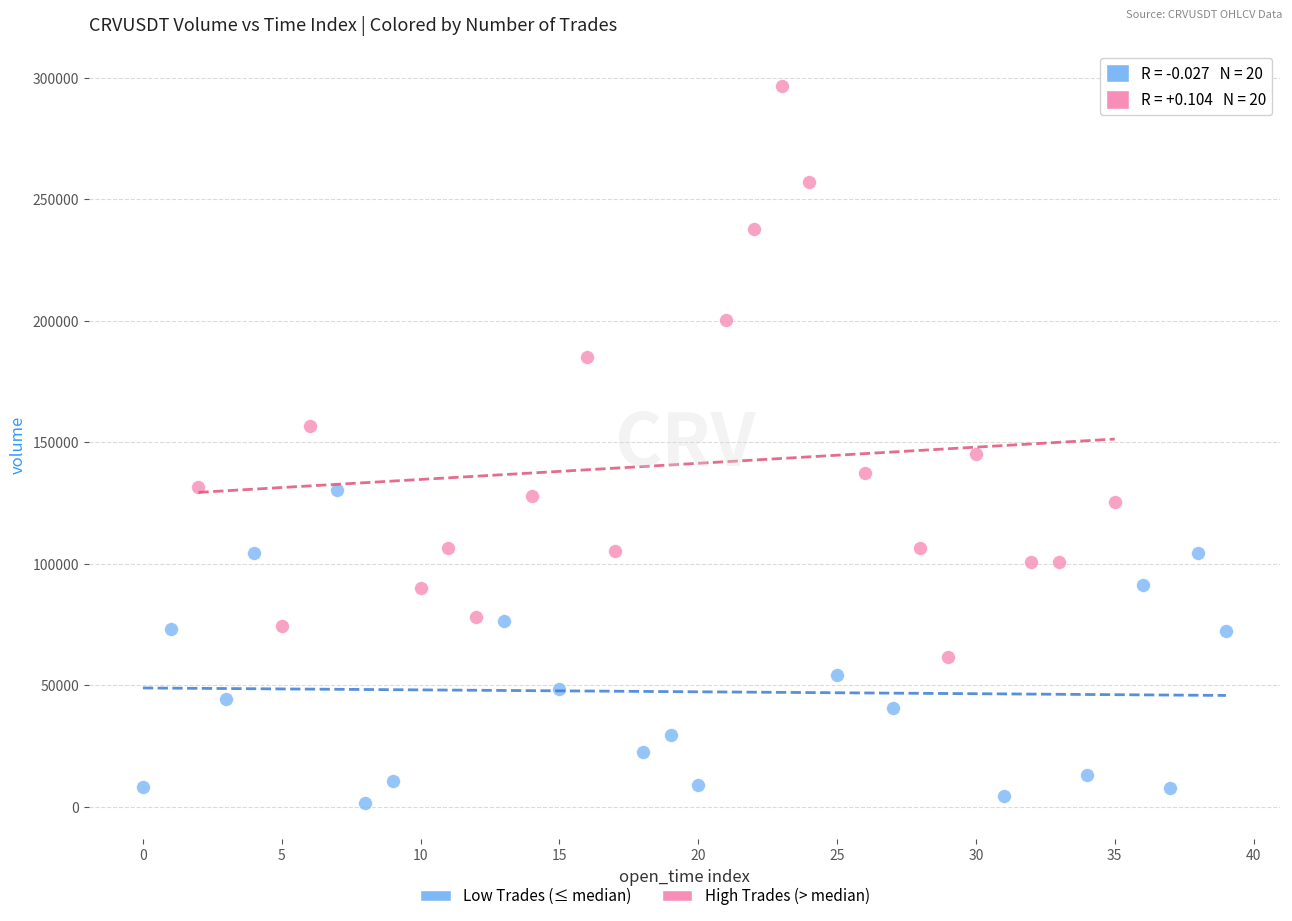

Which series contains the highest Y value?

High Trades (> median)